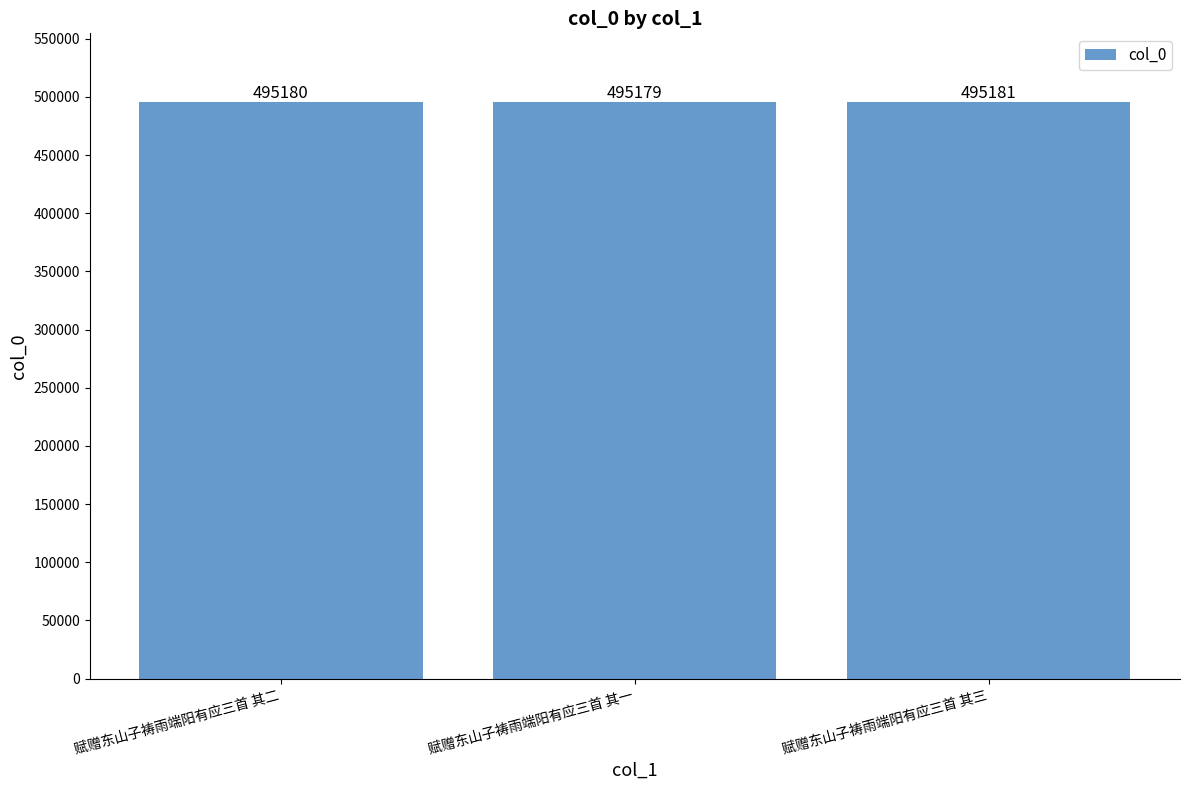

Reading right to left, list all the values displayed in this chart.

赋赠东山子祷雨端阳有应三首 其三=495181	赋赠东山子祷雨端阳有应三首 其一=495179	赋赠东山子祷雨端阳有应三首 其二=495180